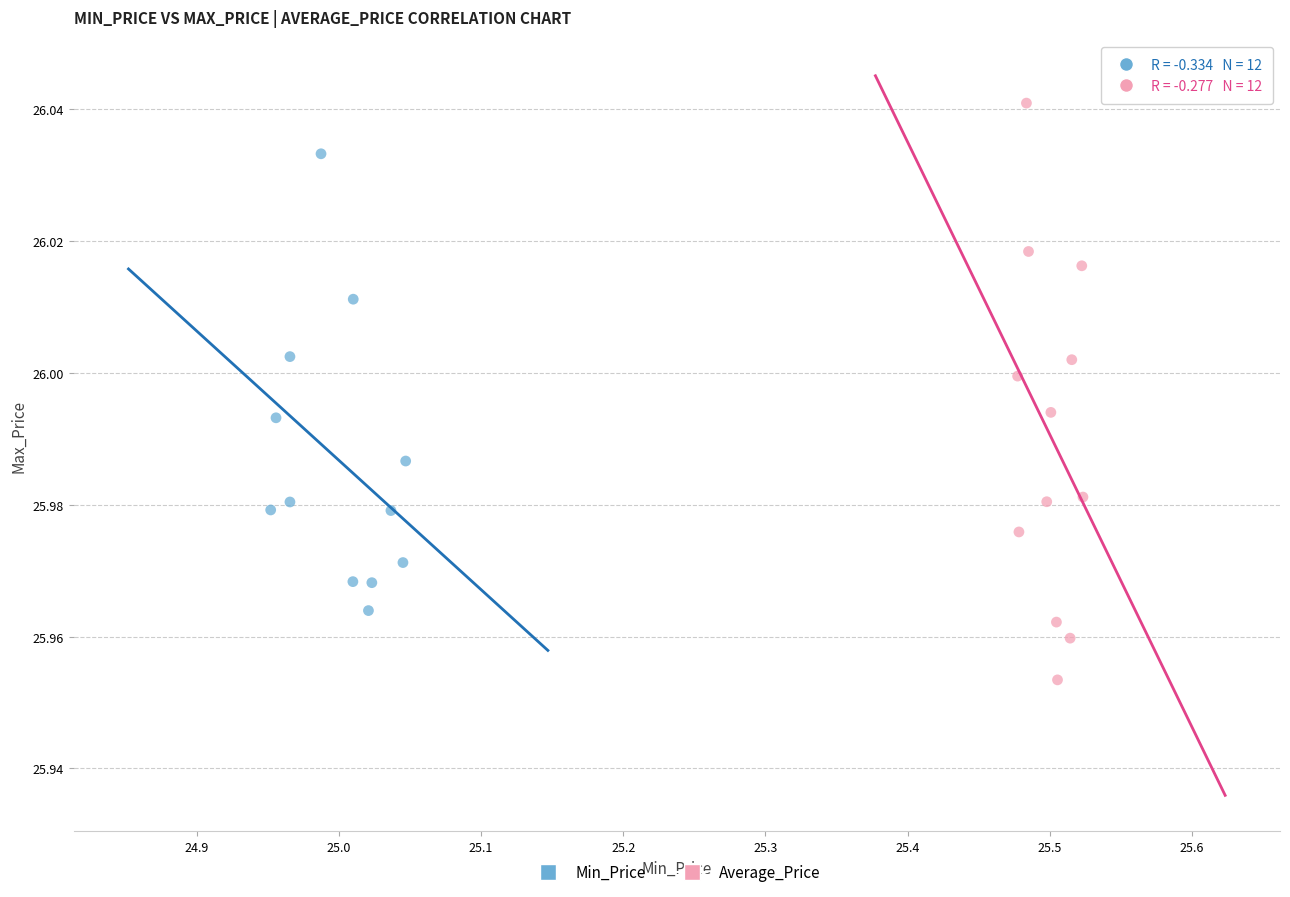

Which series contains the lowest Y value?

Average_Price